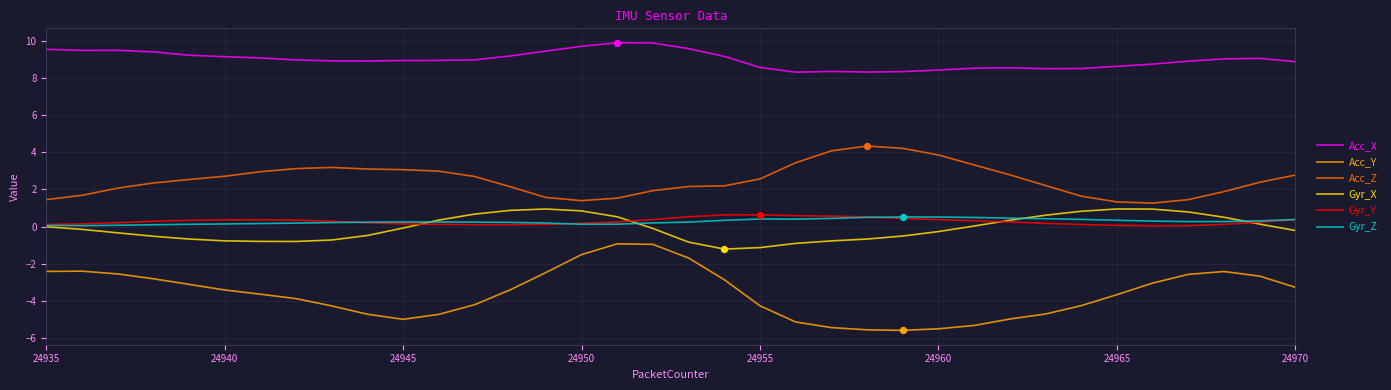

What is the maximum value shown in the chart?

9.9